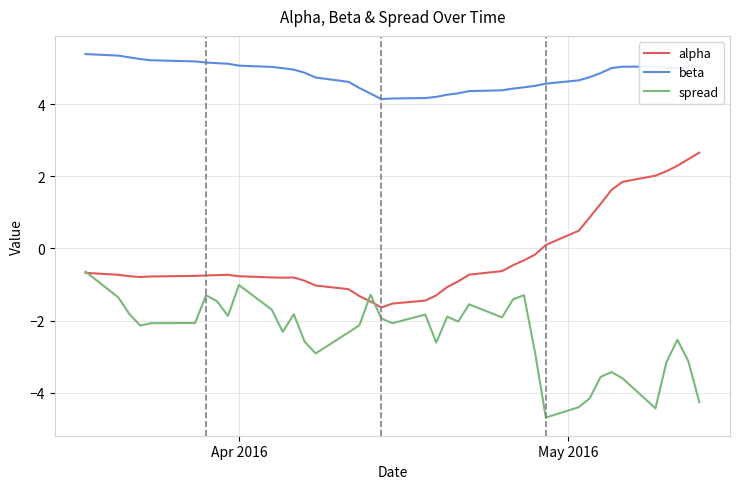

What is the average value of the spread series?

-2.4